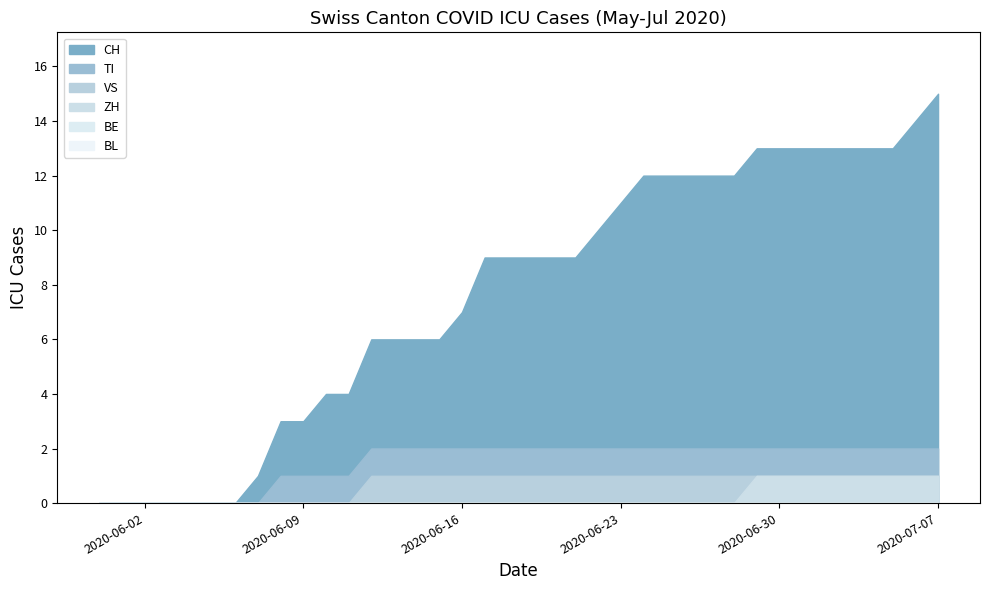

Rank the categories by ZH value from highest to lowest.

2020-06-29, 2020-06-30, 2020-07-01, 2020-07-02, 2020-07-03, 2020-07-04, 2020-07-05, 2020-07-06, 2020-07-07, 2020-05-31, 2020-06-01, 2020-06-02, 2020-06-03, 2020-06-04, 2020-06-05, 2020-06-06, 2020-06-07, 2020-06-08, 2020-06-09, 2020-06-10, 2020-06-11, 2020-06-12, 2020-06-13, 2020-06-14, 2020-06-15, 2020-06-16, 2020-06-17, 2020-06-18, 2020-06-19, 2020-06-20, 2020-06-21, 2020-06-22, 2020-06-23, 2020-06-24, 2020-06-25, 2020-06-26, 2020-06-27, 2020-06-28